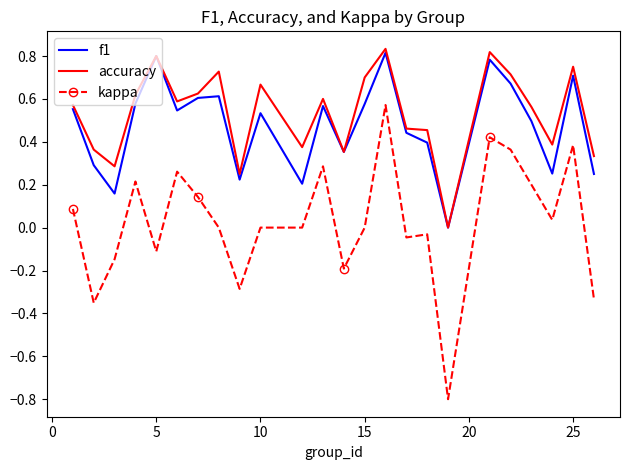

True or false: f1 and kappa intersect in this chart.

False